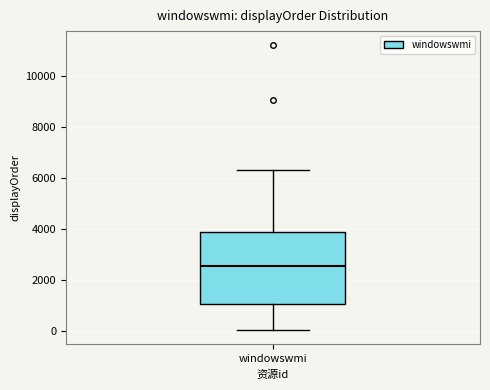

Read this box plot against the y-axis: the position of the median line, the range covered by the box, and the ends of both whiskers. The values are not printed on the chart, so give them approximately, as read against the axis.

median 2600, box 1000 to 3800, whiskers 0 to 6400